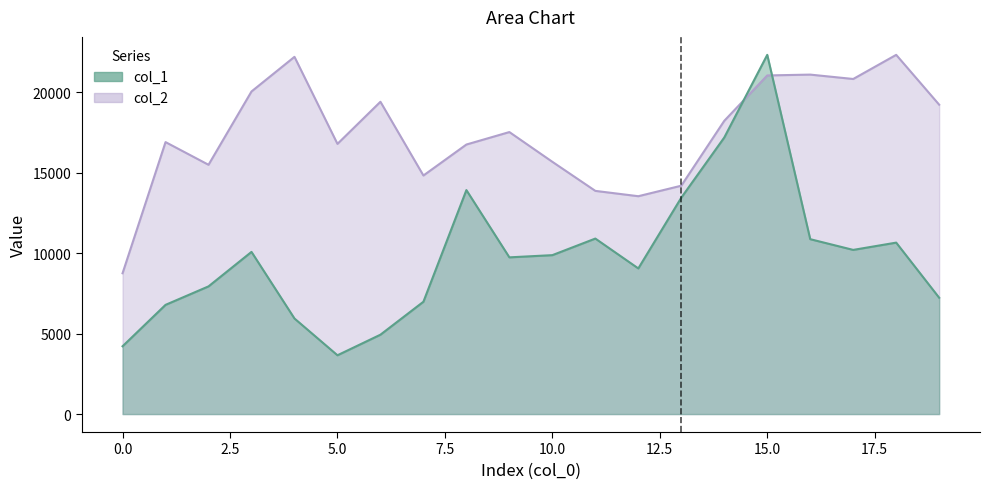

What is the maximum value shown in the chart?

22312.0